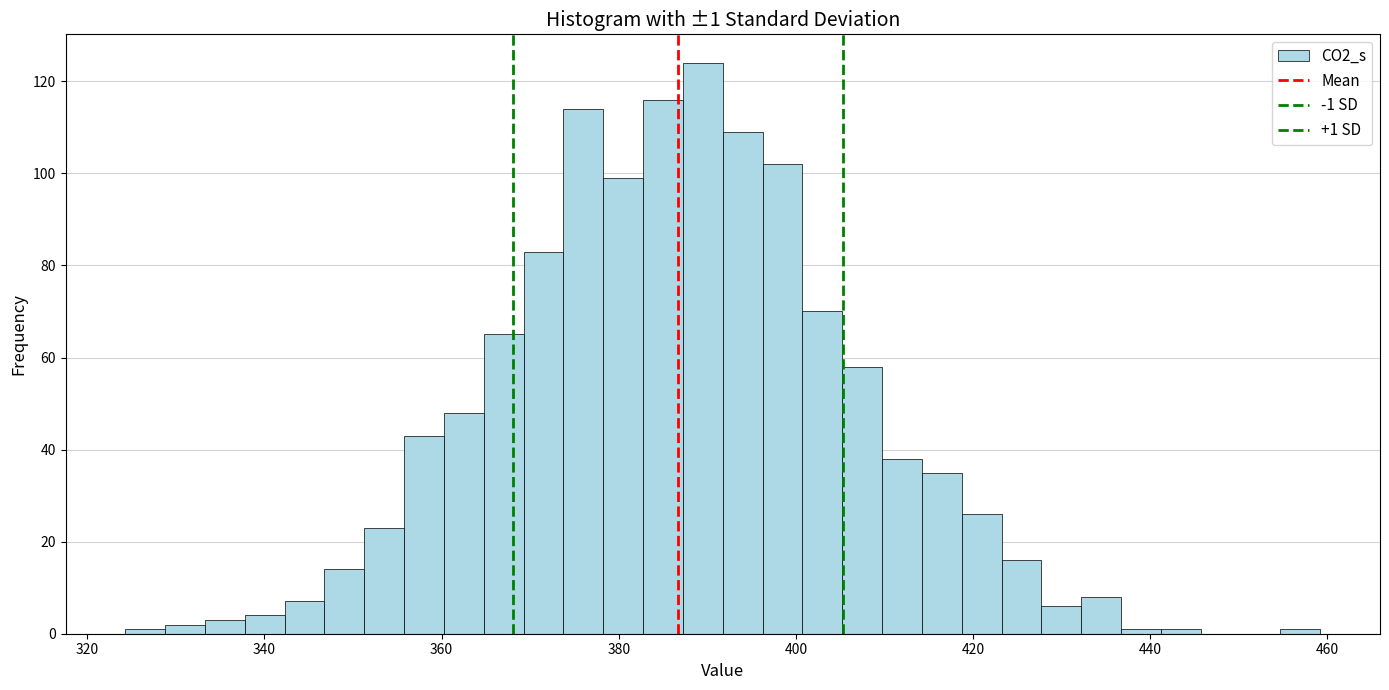

Around what value on the x-axis is the tallest bar? Give the approximate position of its centre, as read against the axis.

390